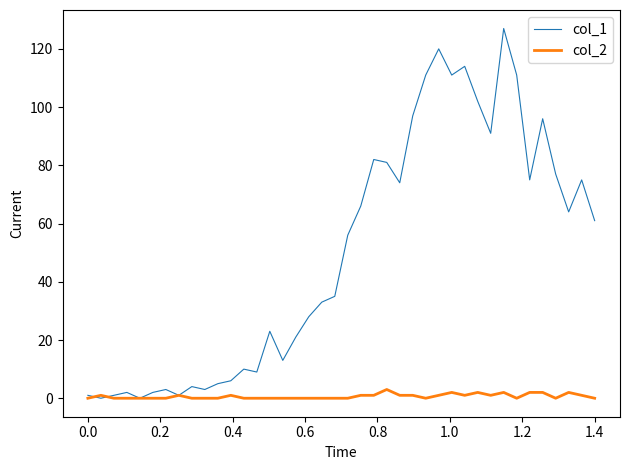

Rank the series by their maximum value, from lowest to highest.

col_2, col_1